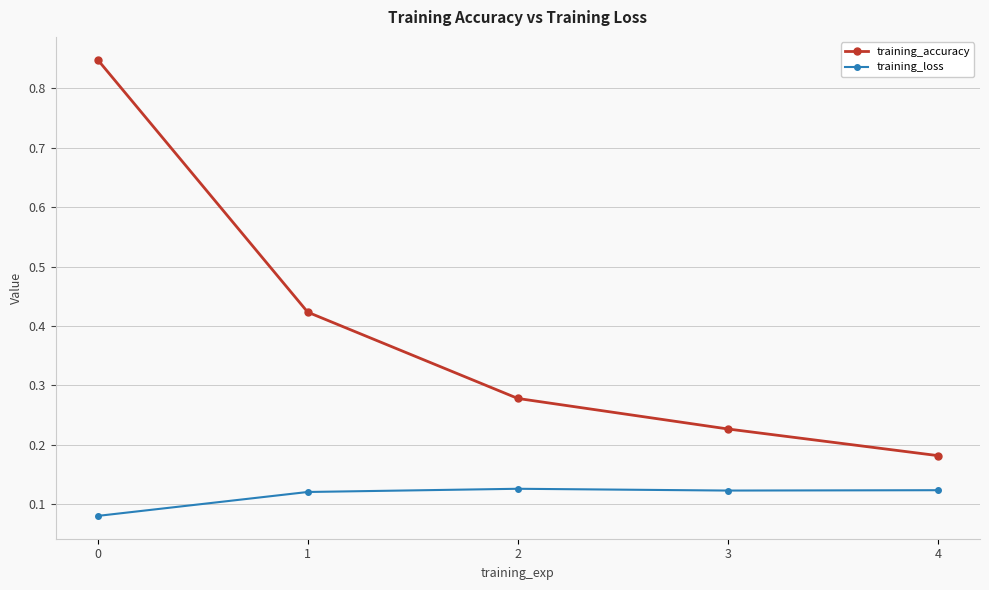

What is the sum of all training_accuracy values?

2.0